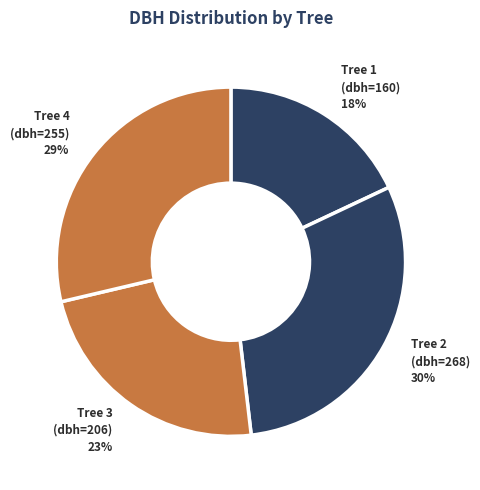

To the nearest percent, what is the difference between the largest and smallest slice percentages?

12%